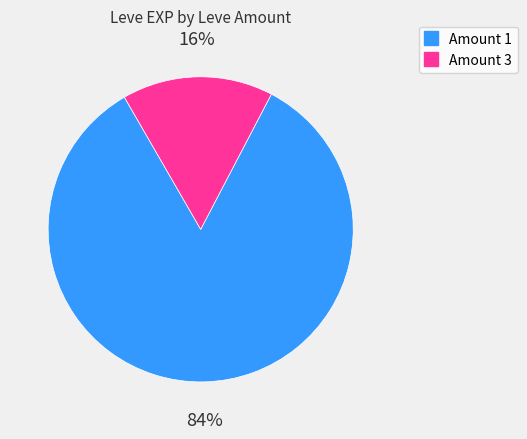

To the nearest percent, what is the average slice percentage?

50%